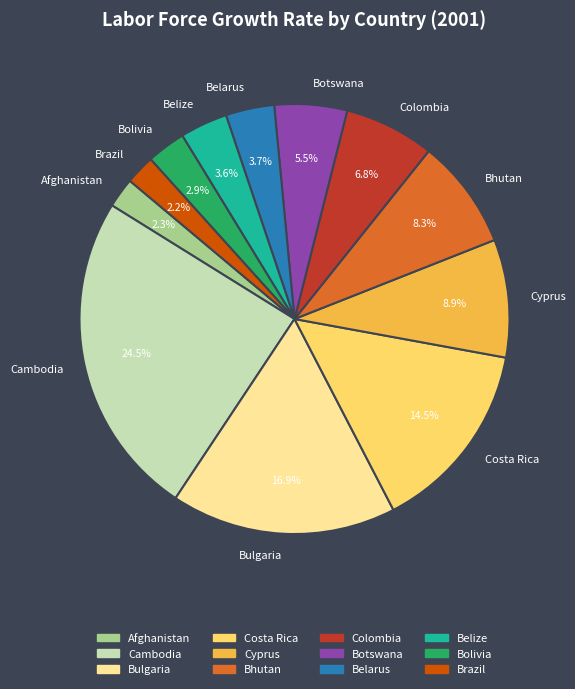

To the nearest percent, what percentage of the pie is Belize?

4%